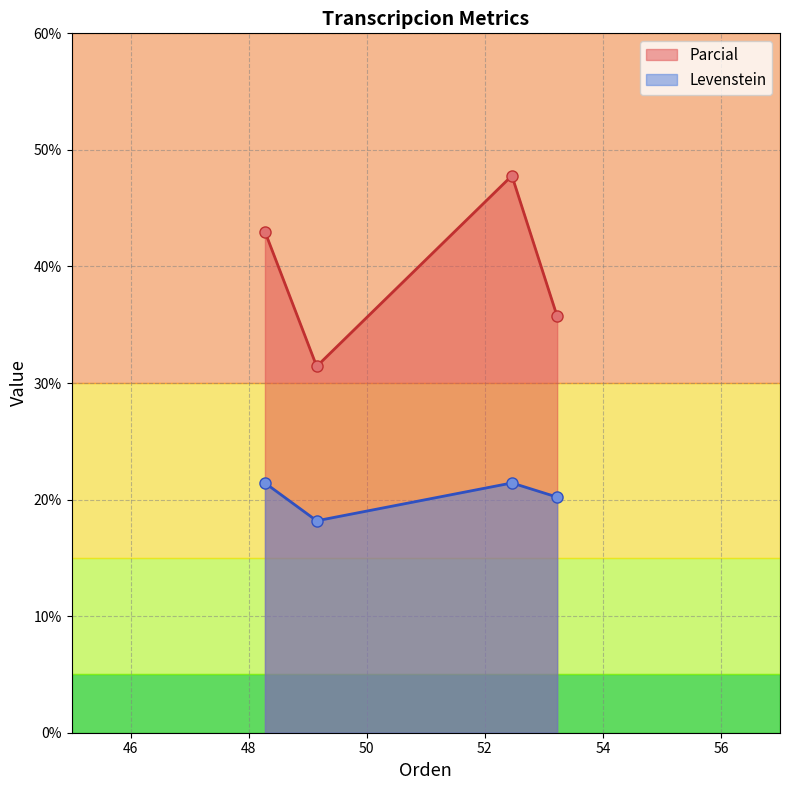

Reading left to right, extract all data points from this chart.

43.0	31.4	47.8	35.7